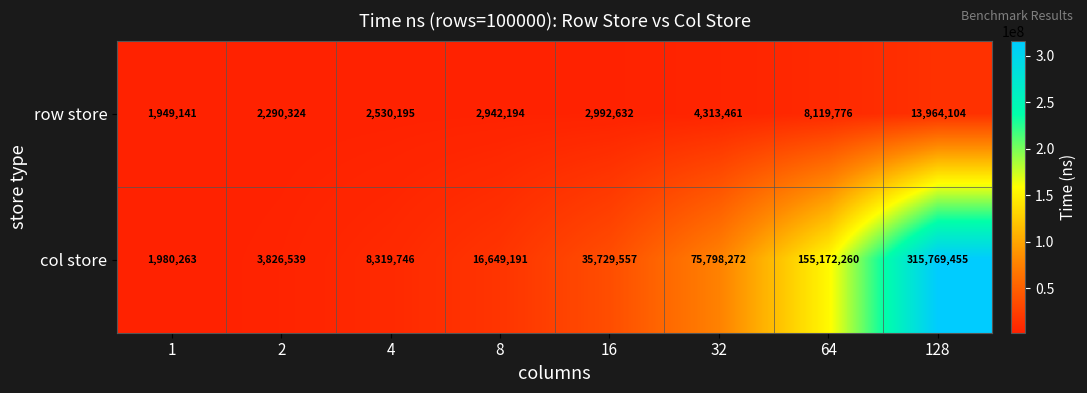

What is the minimum value shown in the chart?

1949141